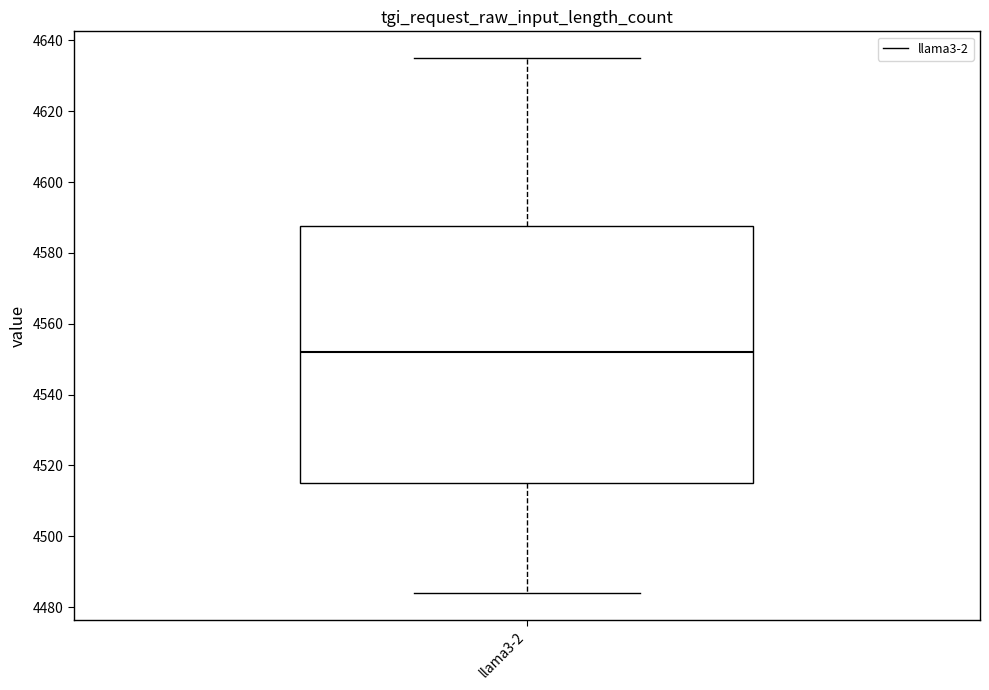

Where is the upper edge of the box for llama3-2 on the y-axis? The values are not printed on the chart, so give them approximately, as read against the axis.

4588